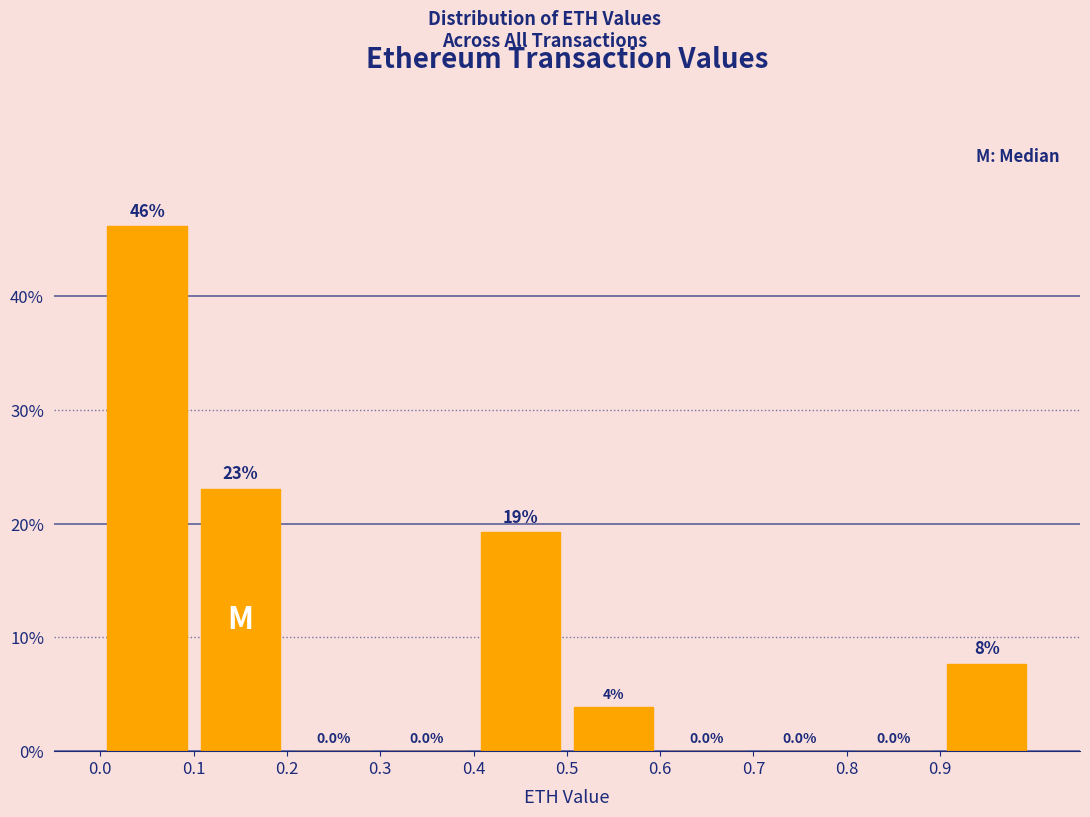

Over which range of the x-axis is the bar tallest?

0.0 to 0.1